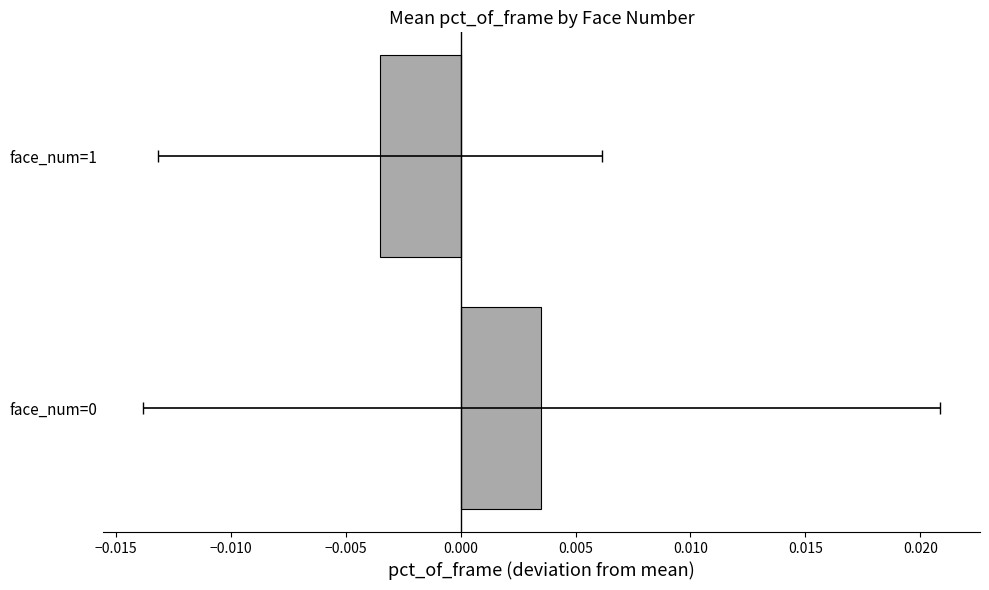

Is it true that the value at face_num=1 is -0.0?

False